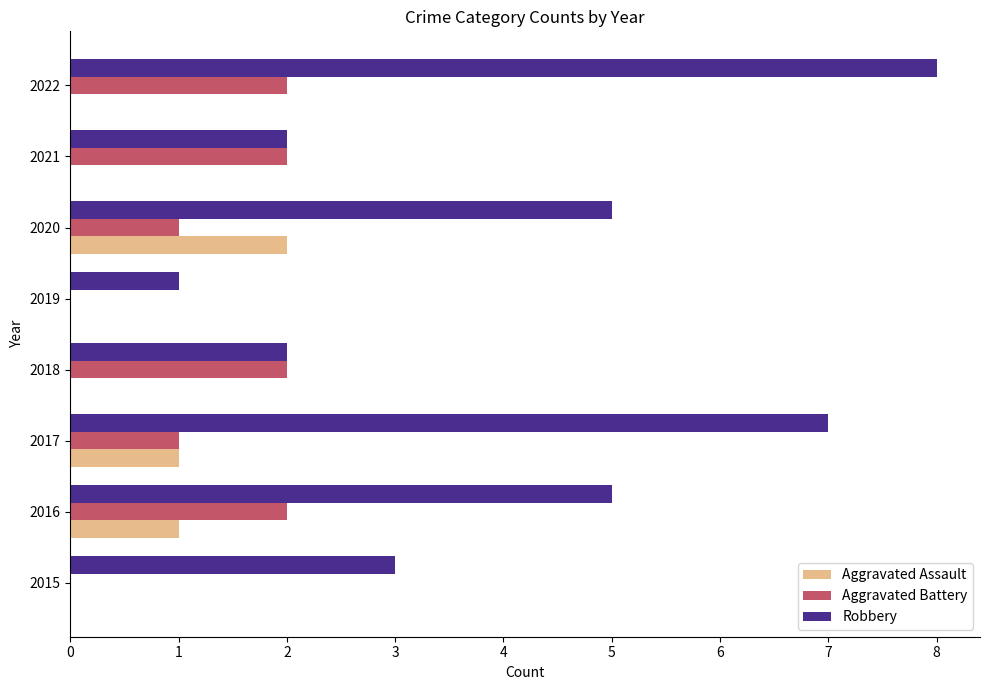

What is the total value across all series at 2022?

10